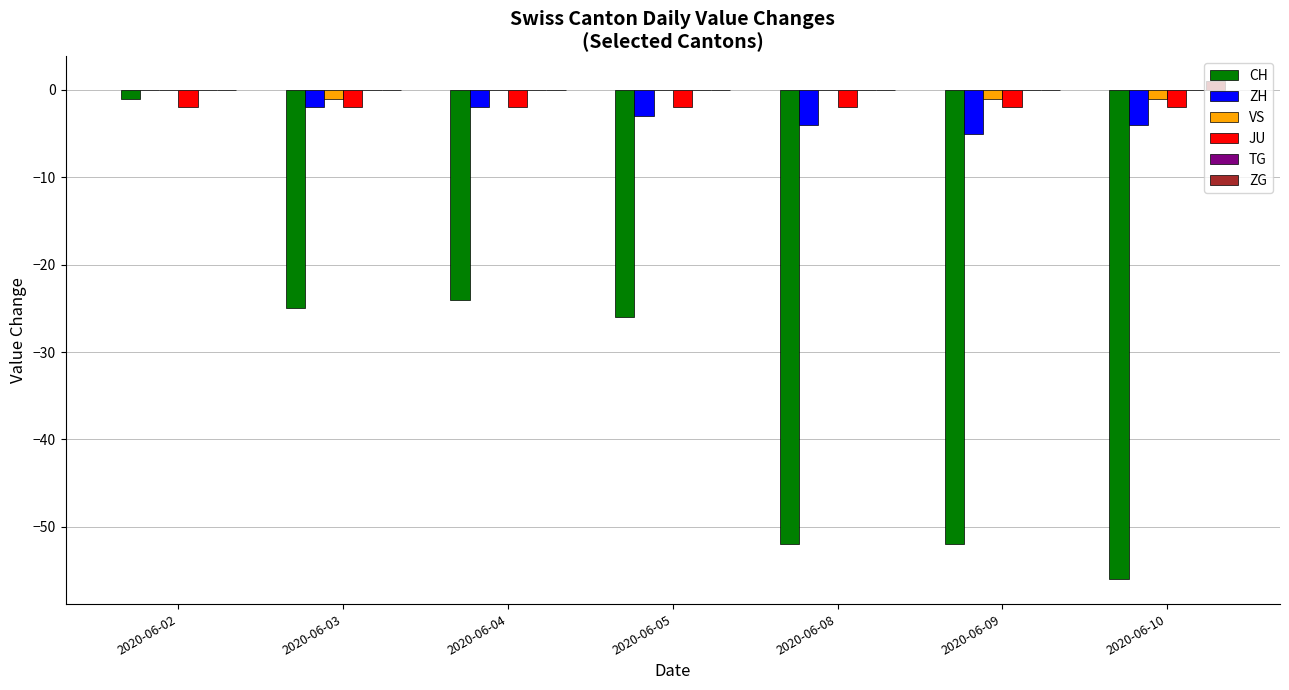

What is the sum of all VS values?

-3